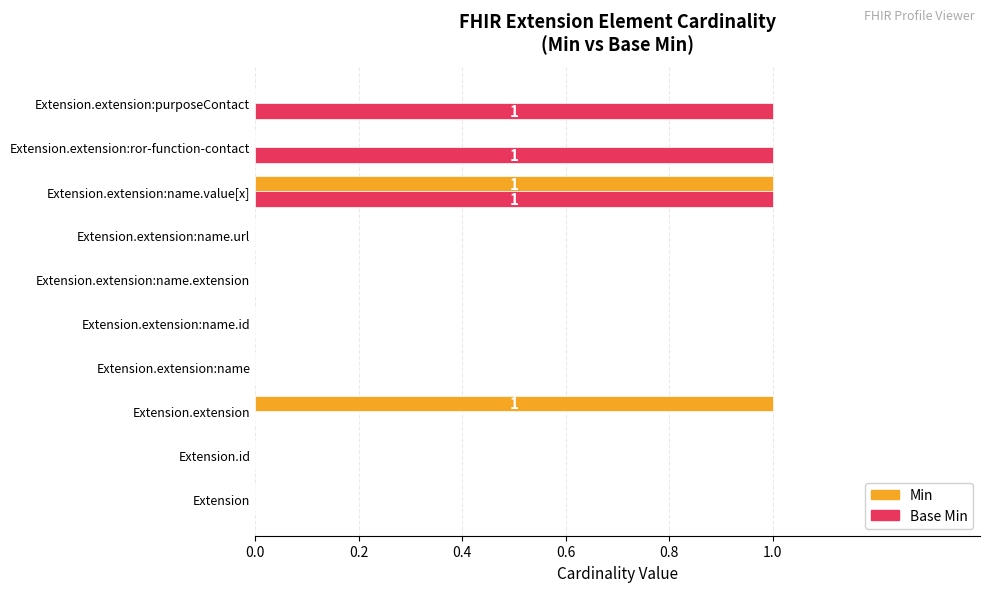

How many categories are shown in the chart?

10